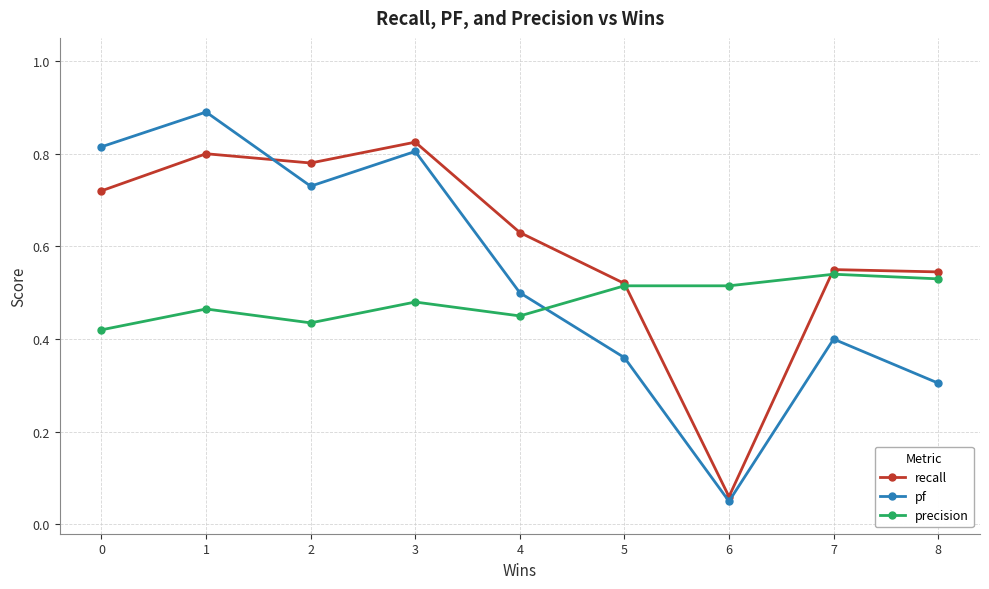

Rank the series by their average value, from lowest to highest.

precision, pf, recall